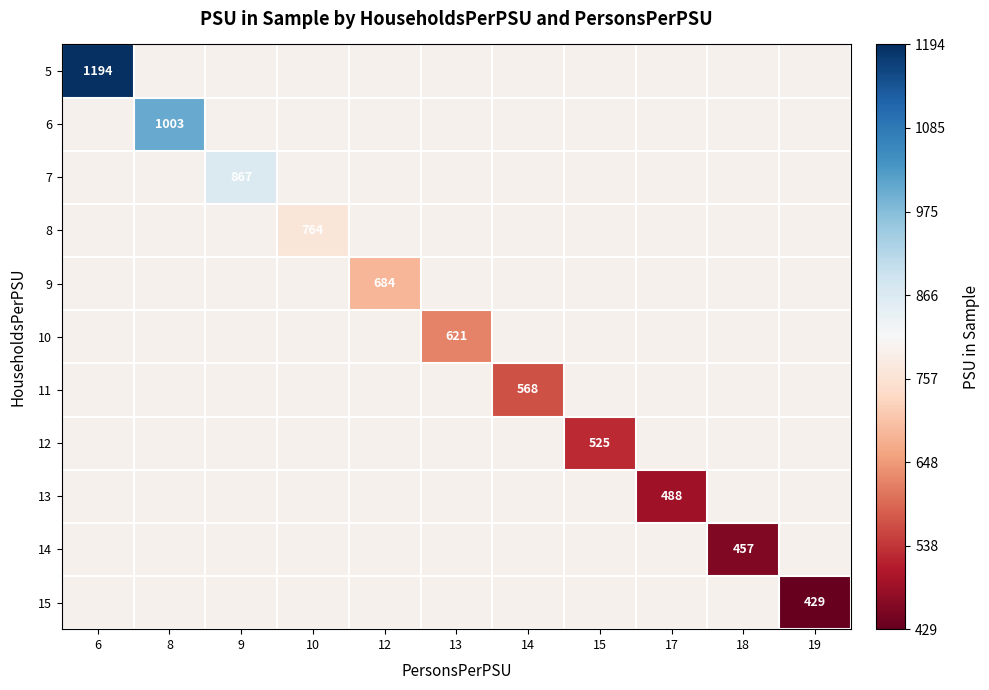

Is it true that 6 equals 1003 at 8?

True